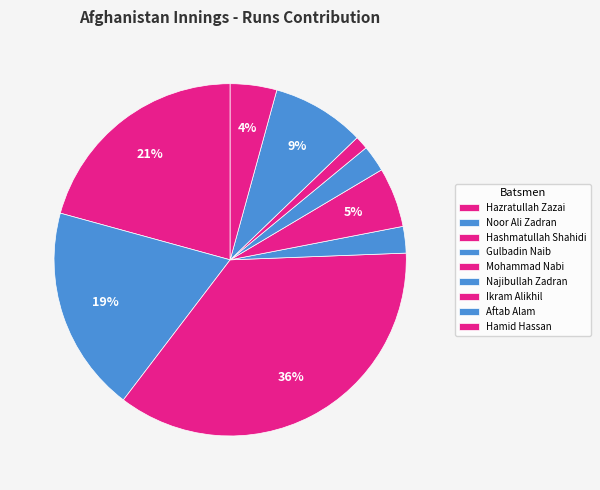

Between Ikram Alikhil and Hashmatullah Shahidi, which is larger?

Hashmatullah Shahidi